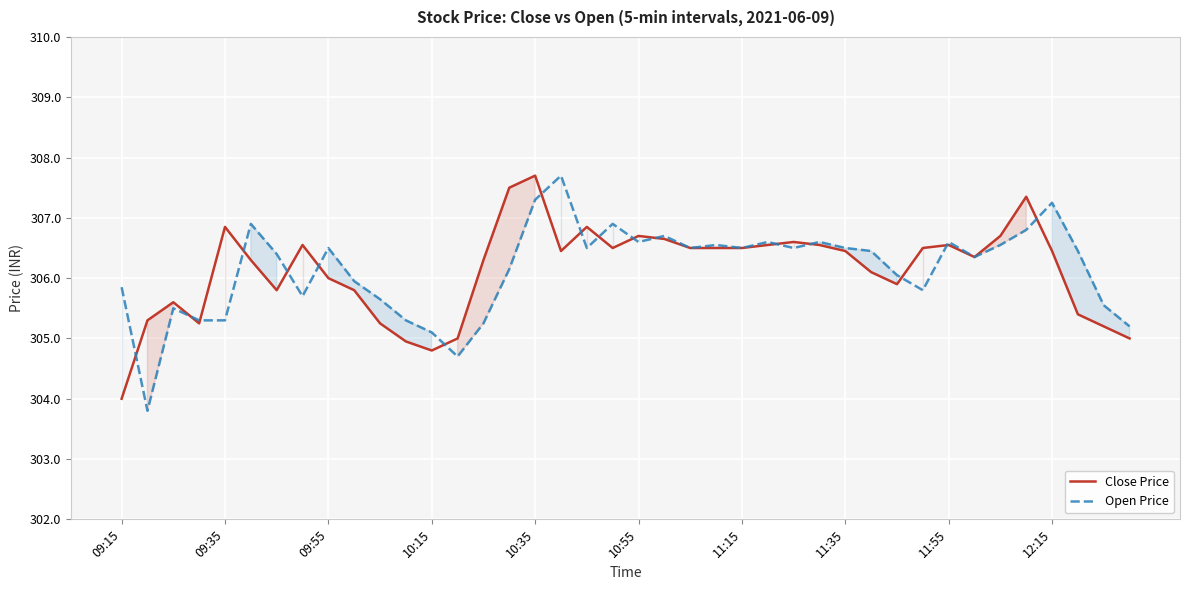

At which category is the sum across all series the highest?

10:35